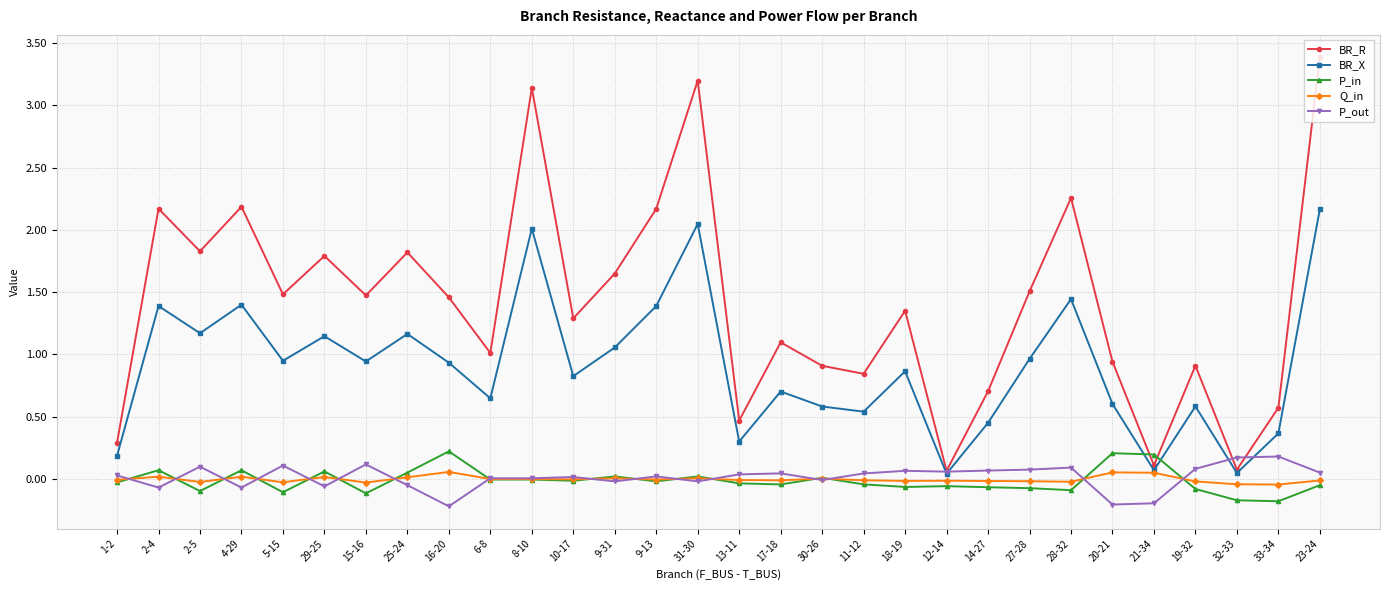

Rank the series by their maximum value, from lowest to highest.

Q_in, P_out, P_in, BR_X, BR_R